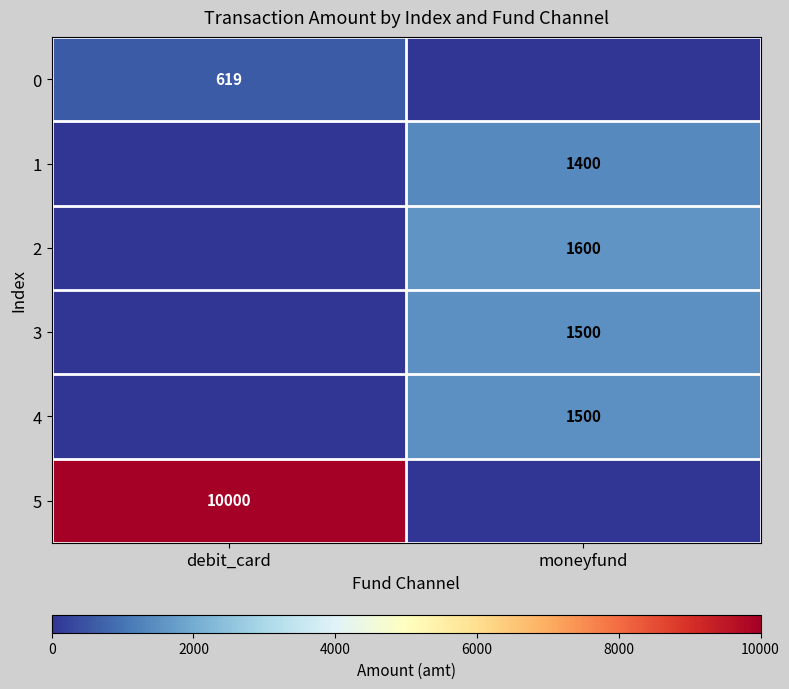

The 4 series shows 1500 at moneyfund. True or false?

True